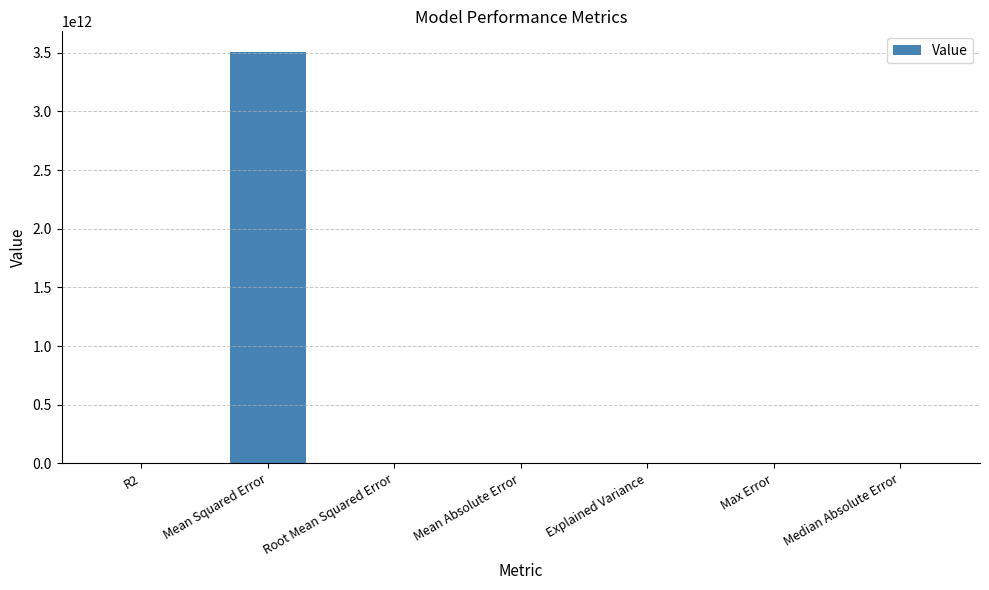

Which label corresponds to the largest value in the chart?

Mean Squared Error